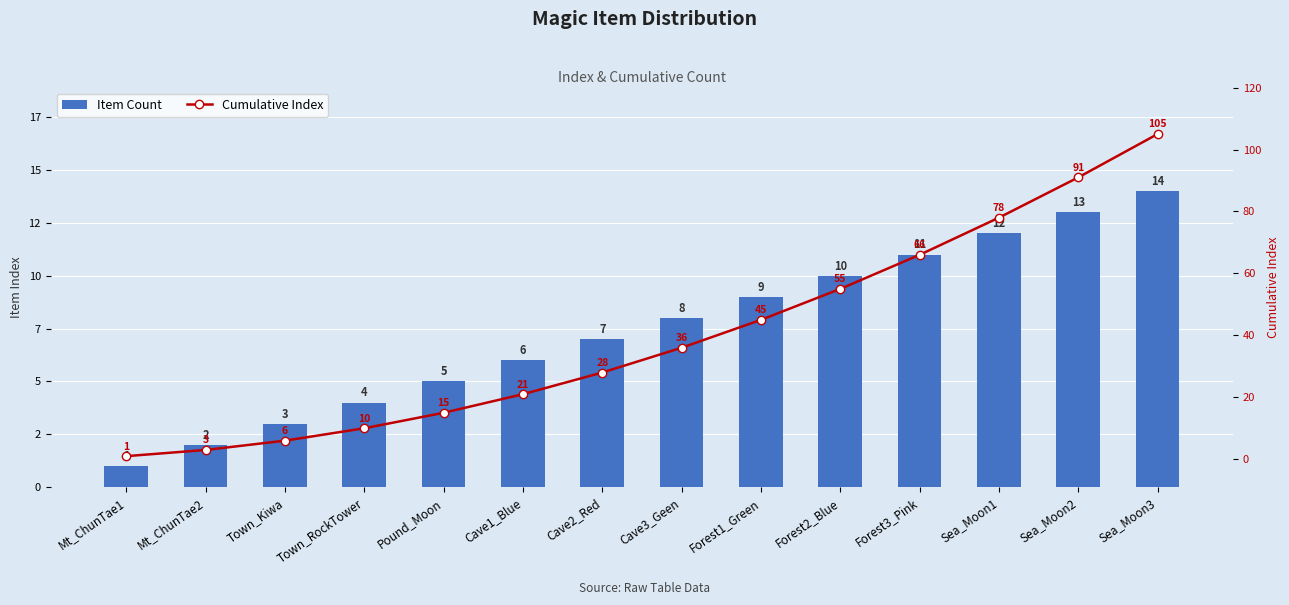

Which series has the widest spread of values?

Cumulative Index